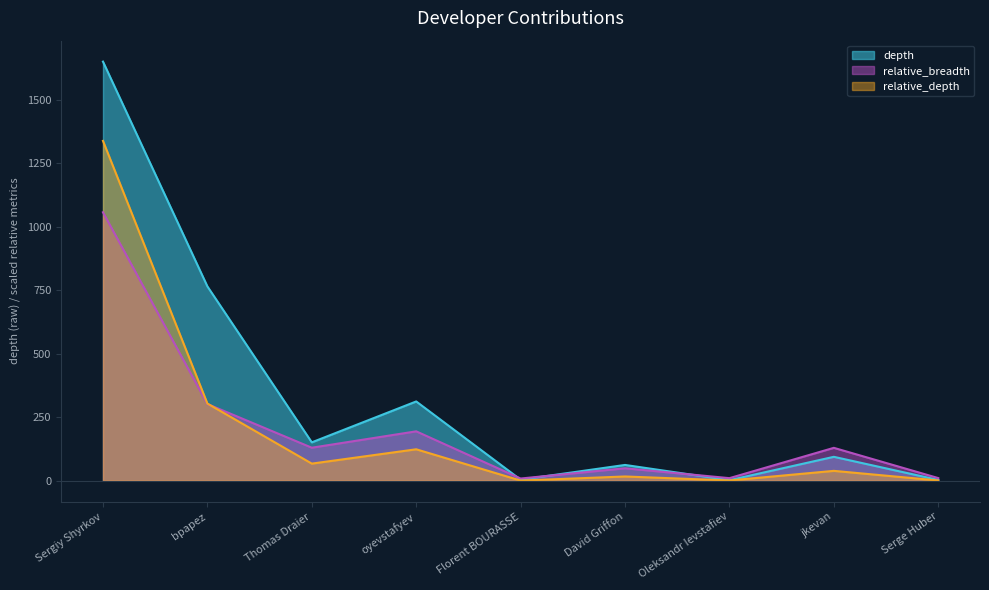

Which series has the largest total across all categories?

depth